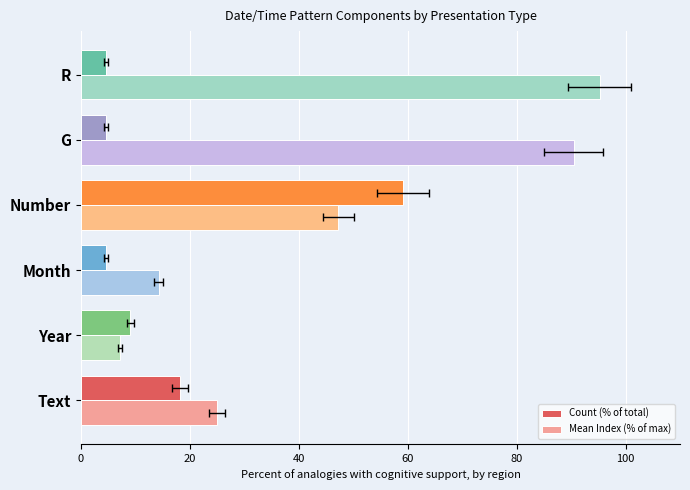

What is the average value of the Mean Index (% of max) series?

46.6